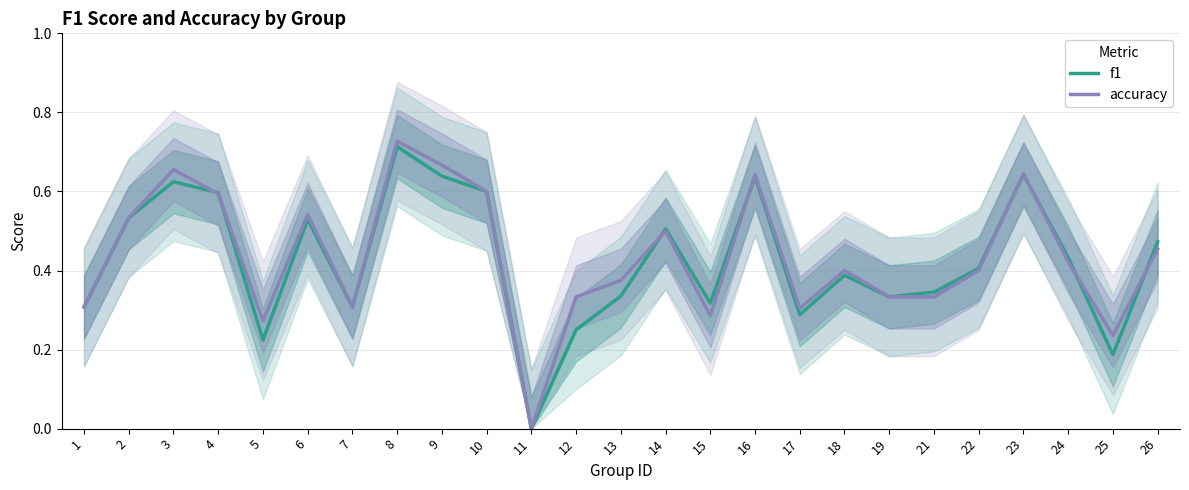

Which series changed the most between 7 and 19?

accuracy